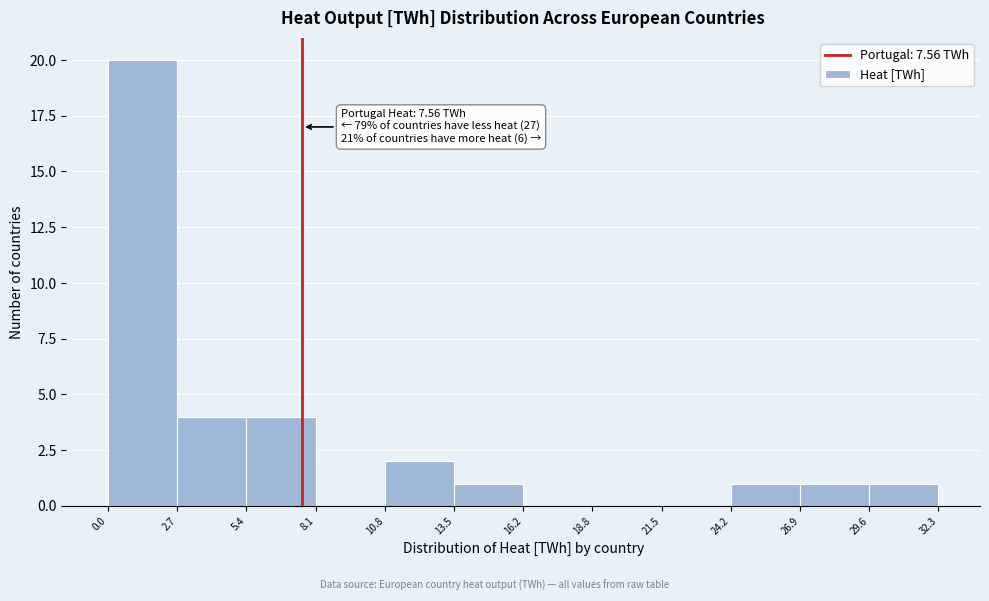

Over which range of the x-axis is the bar tallest?

0.0 to 2.7